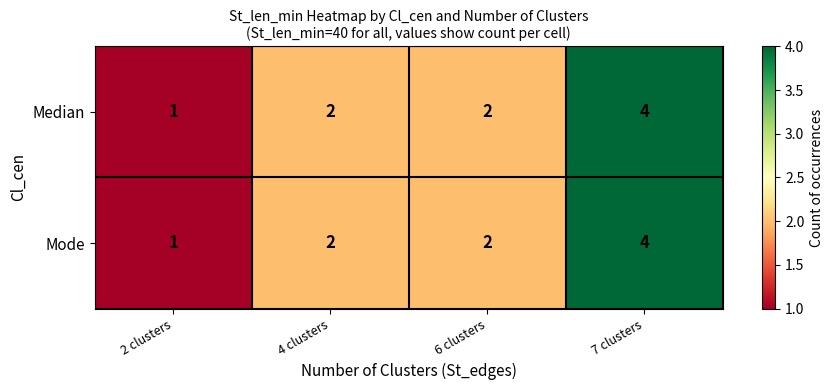

Reading left to right, list all the values displayed in this chart.

Median: 2 clusters=1	4 clusters=2	6 clusters=2	7 clusters=4
Mode: 2 clusters=1	4 clusters=2	6 clusters=2	7 clusters=4